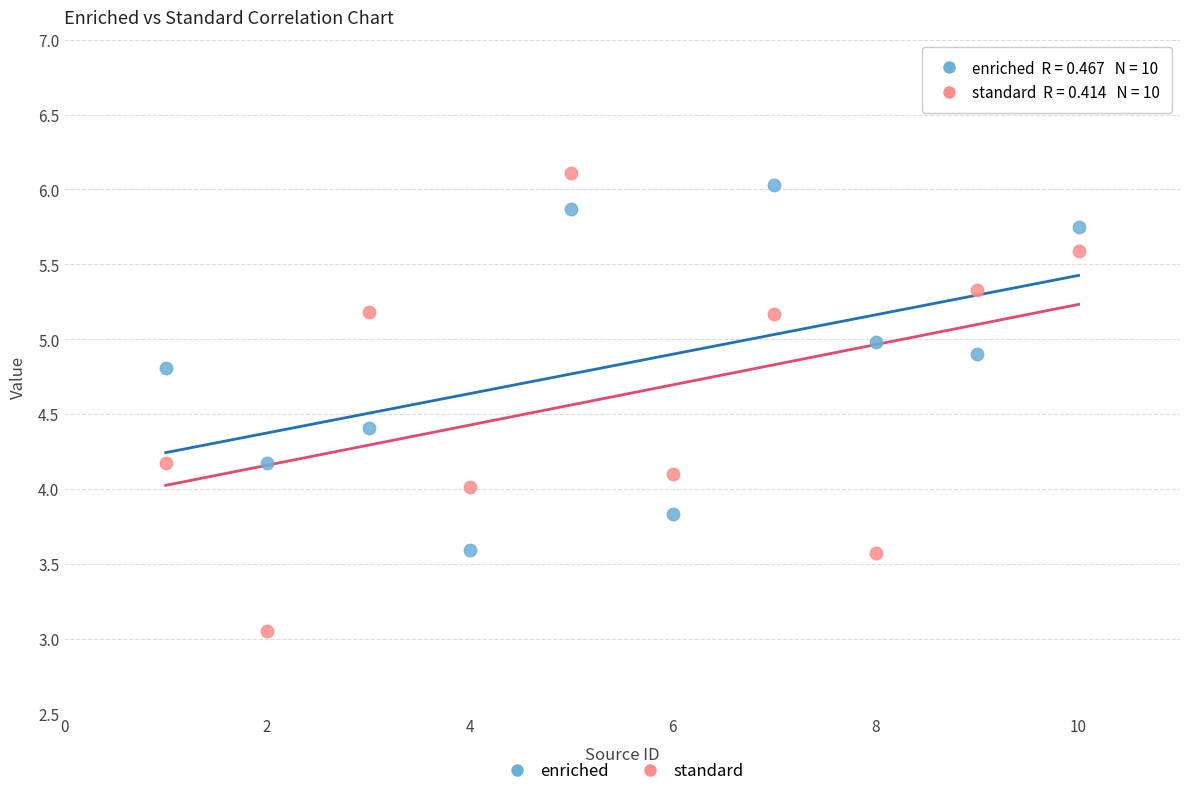

Which series contains the lowest Y value?

standard